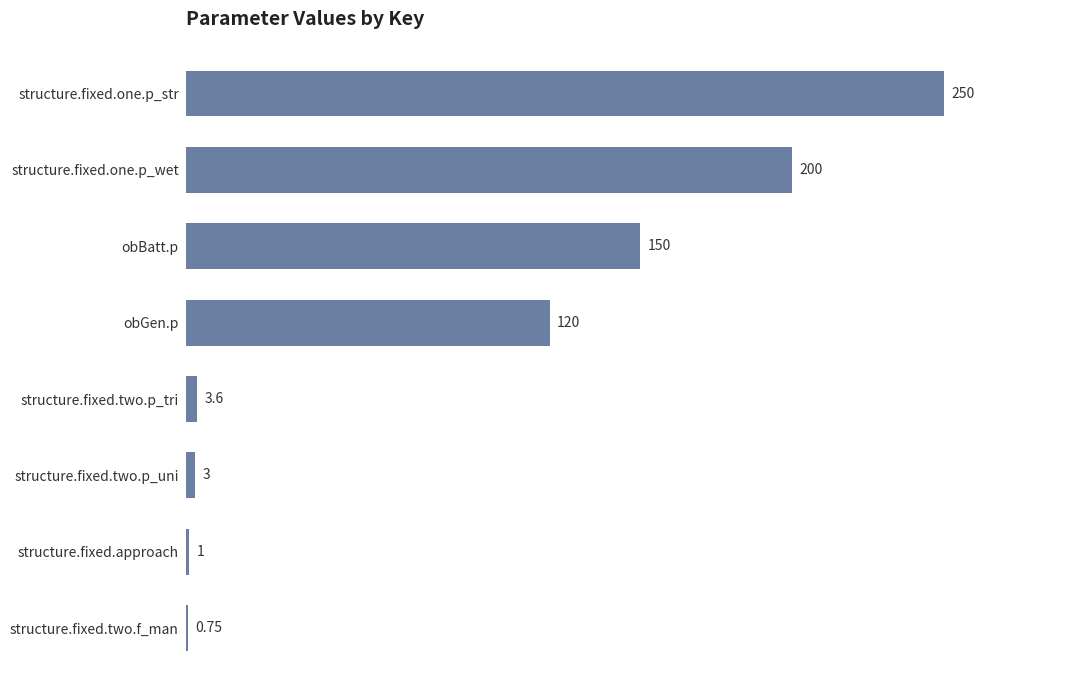

What is the change in value from structure.fixed.approach to structure.fixed.one.p_str?

+249.0